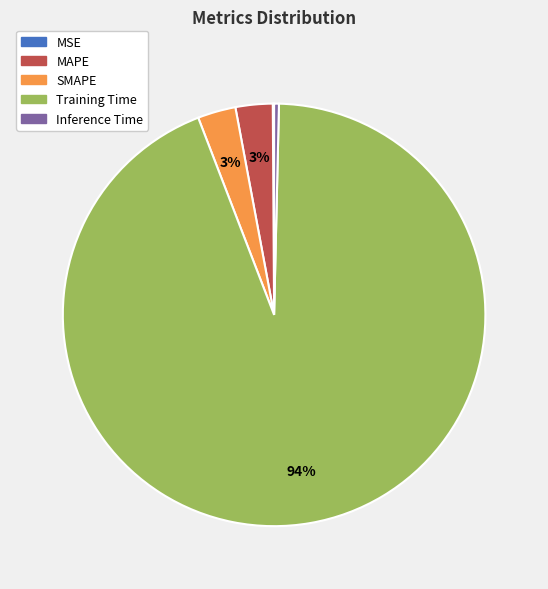

To the nearest percent, what is the difference between the largest and smallest slice percentages?

94%